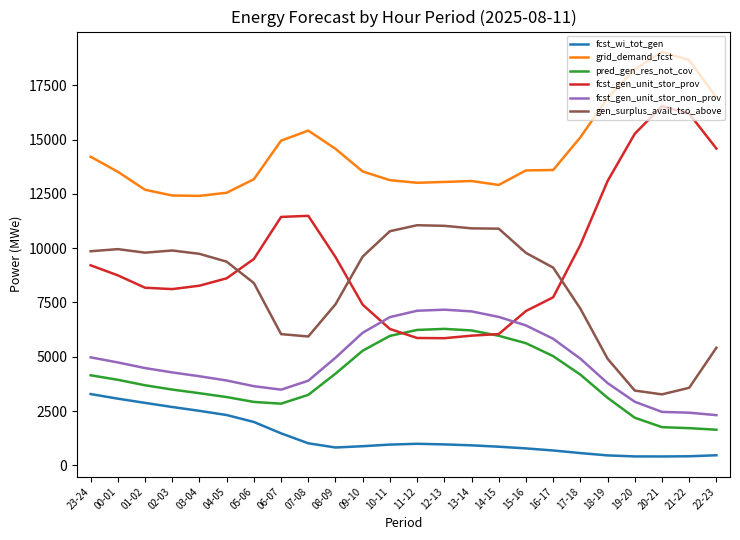

The pred_gen_res_not_cov series shows 5136 at 04-05. True or false?

False